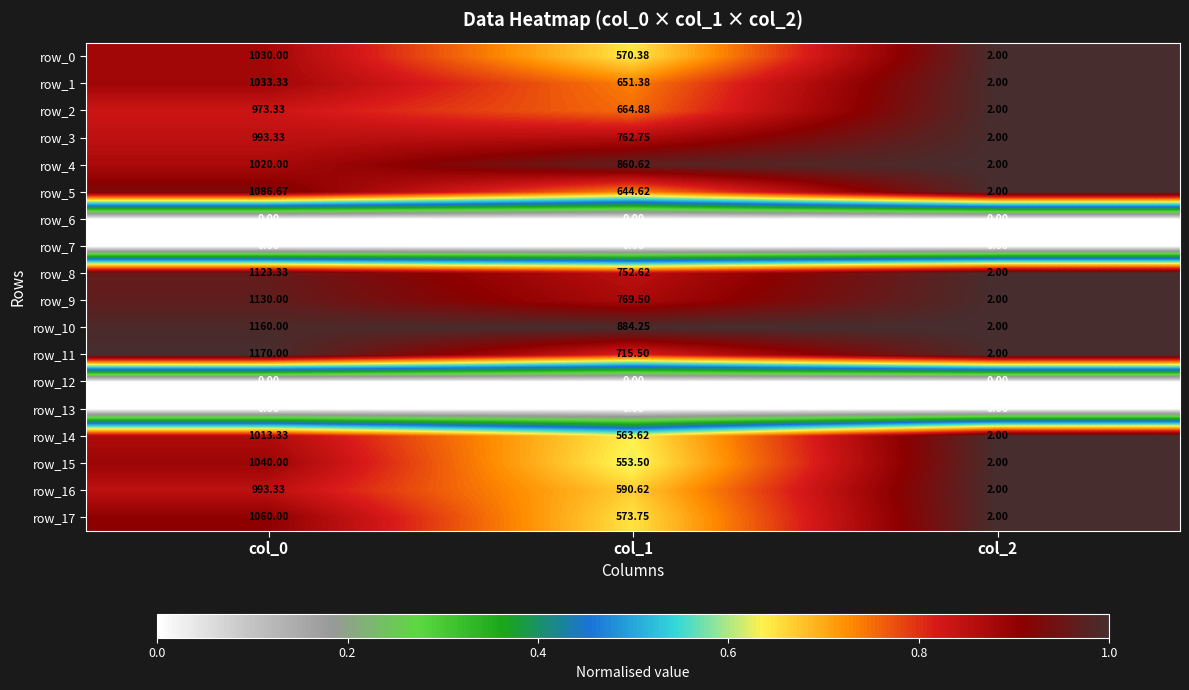

What is the lowest value of the row_11 series?

2.0